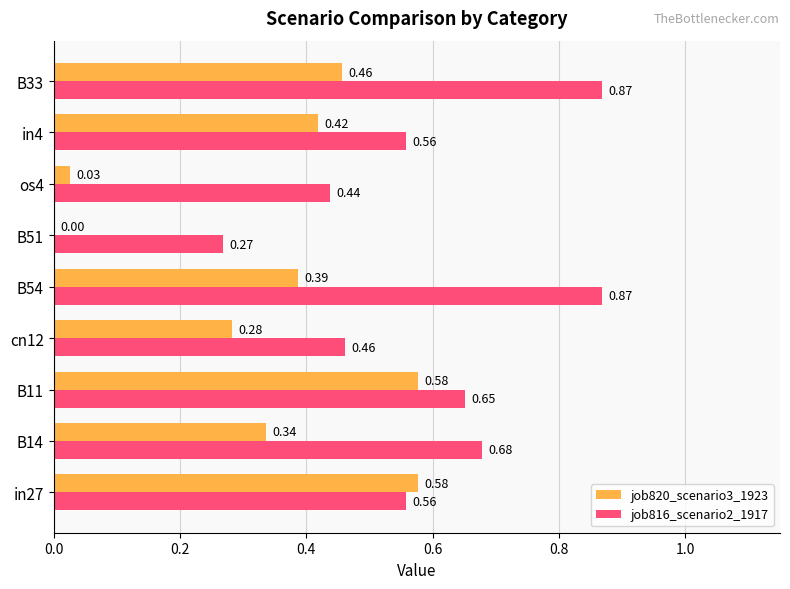

Which series has the largest total across all categories?

job816_scenario2_1917